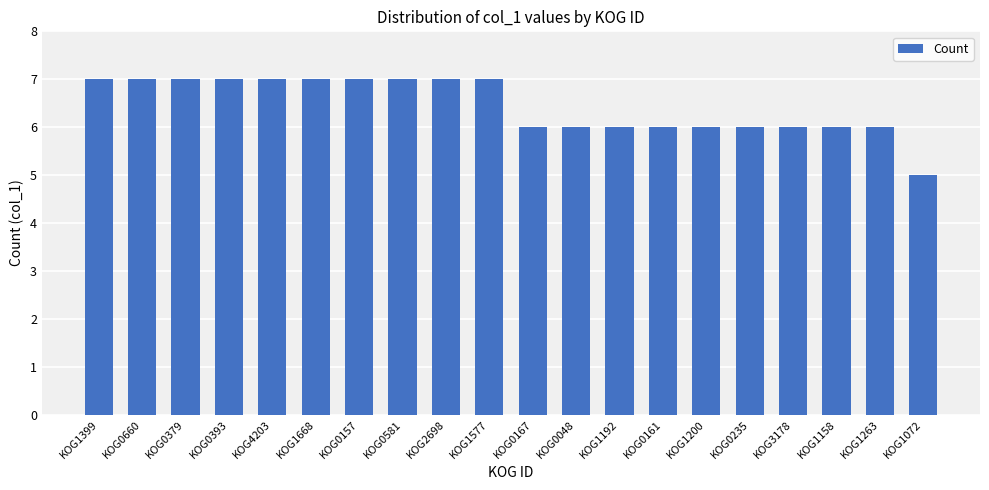

Which has a higher value, KOG1200 or KOG0157?

KOG0157